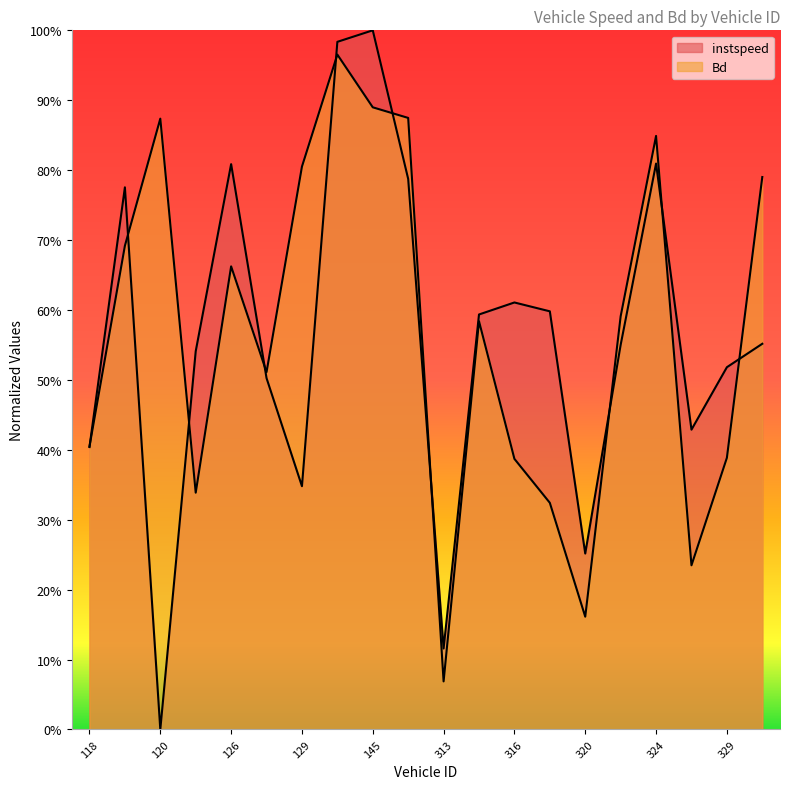

Which has a higher value, 118 or 145?

145